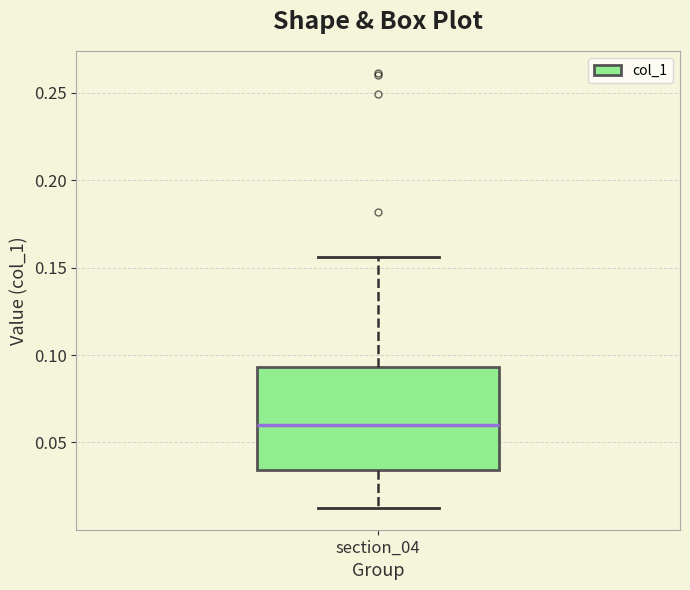

Transcribe this box plot: give where the median line is, the range the box spans, and where the two whiskers end, as read against the y-axis. The values are not printed on the chart, so give them approximately, as read against the axis.

median 0.060, box 0.035 to 0.095, whiskers 0.015 to 0.155